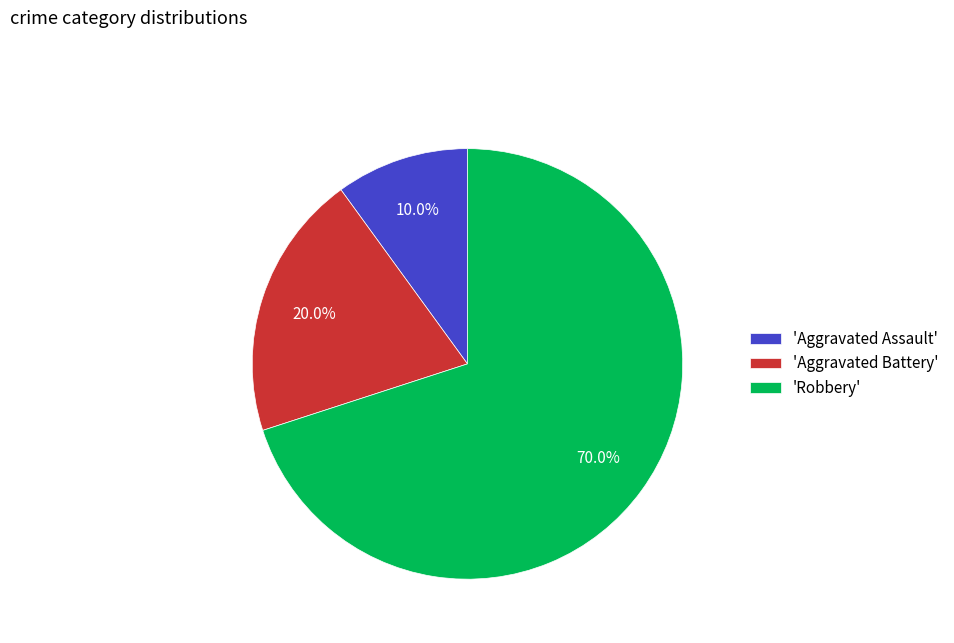

What is the smallest slice in the pie chart?

'Aggravated Assault'